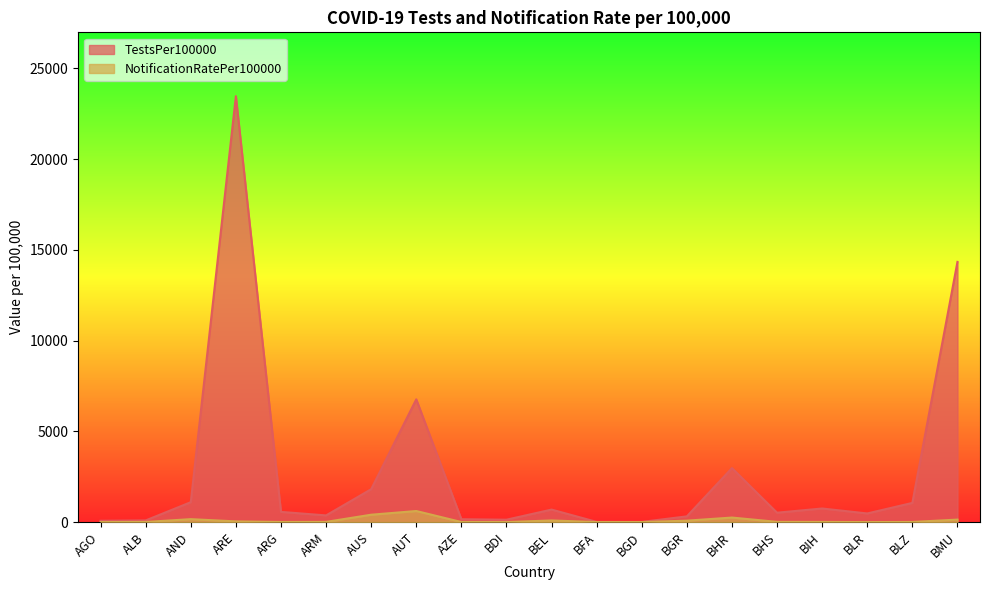

At which category does the chart reach its peak across all series?

ARE